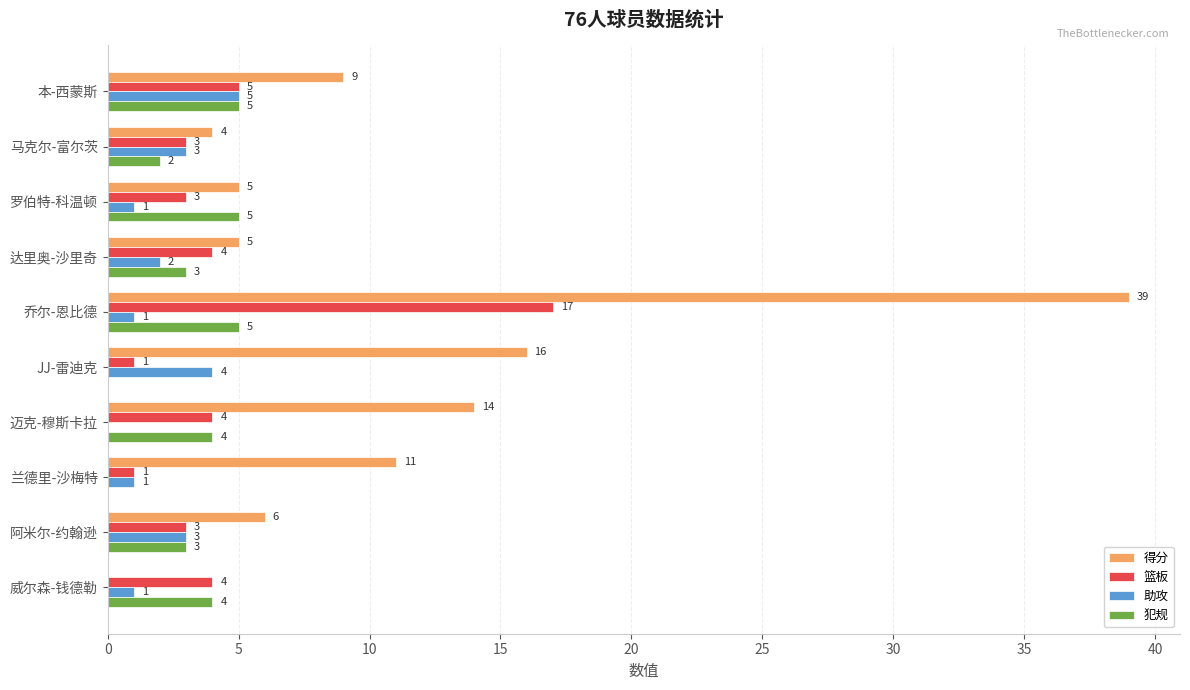

Where is 篮板 nearest to the value 9?

本-西蒙斯